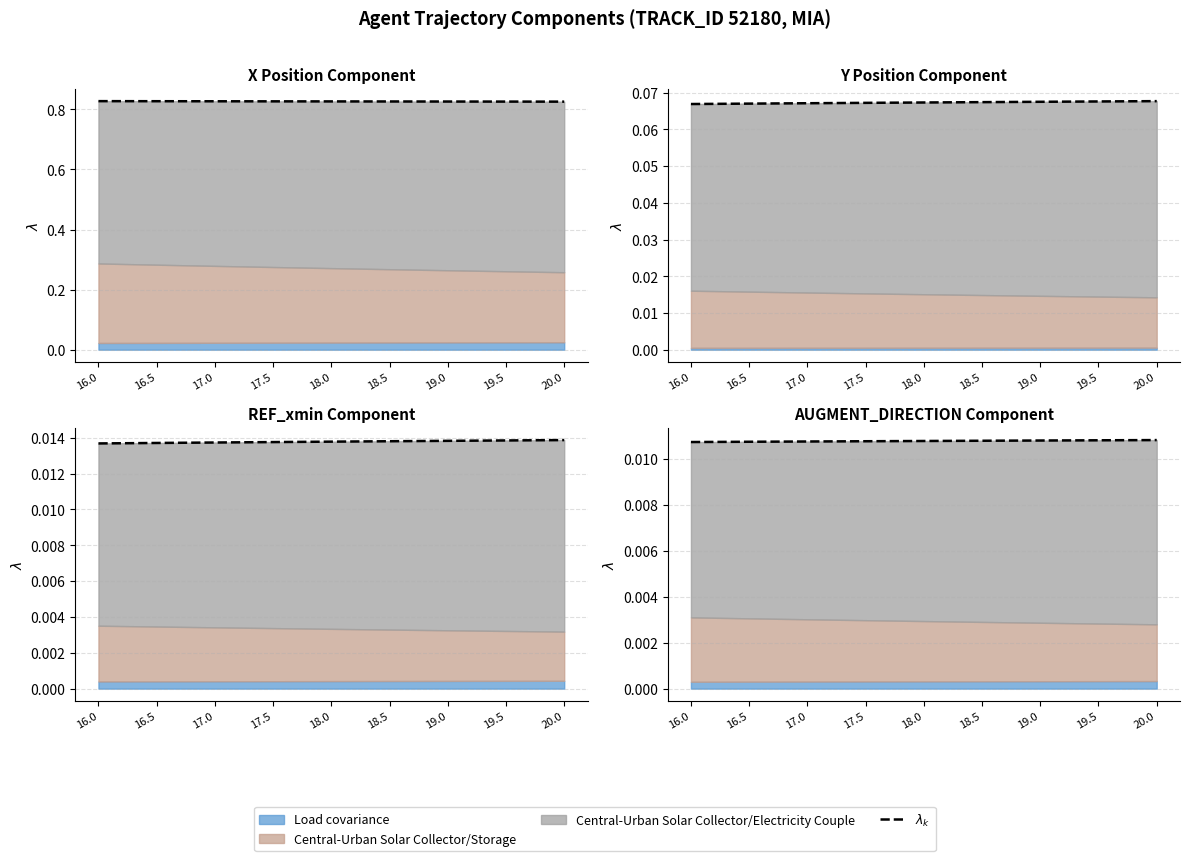

True or false: there are more than 2 points higher than both neighbors.

False